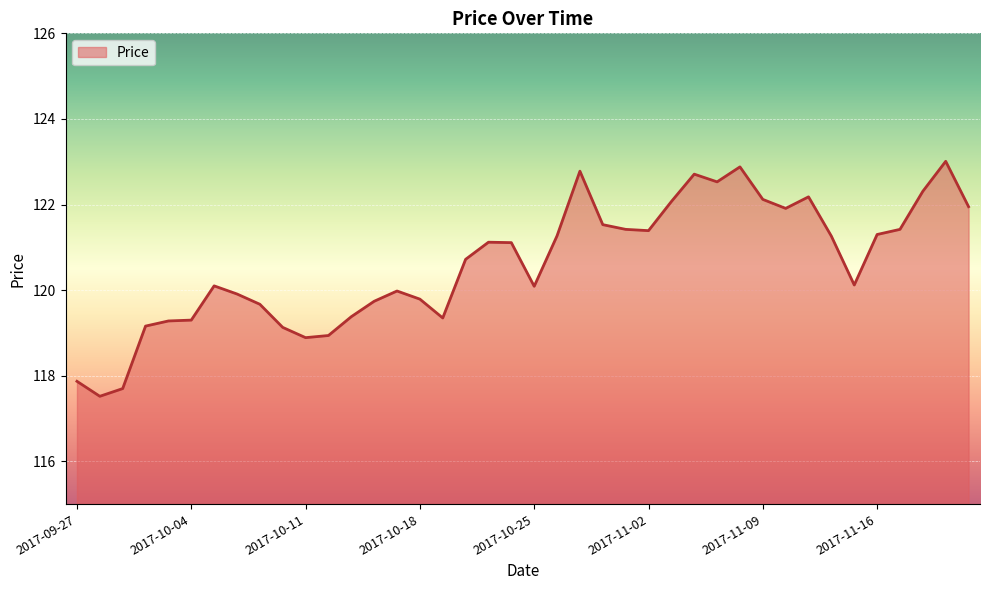

What is the greatest value displayed?

123.0